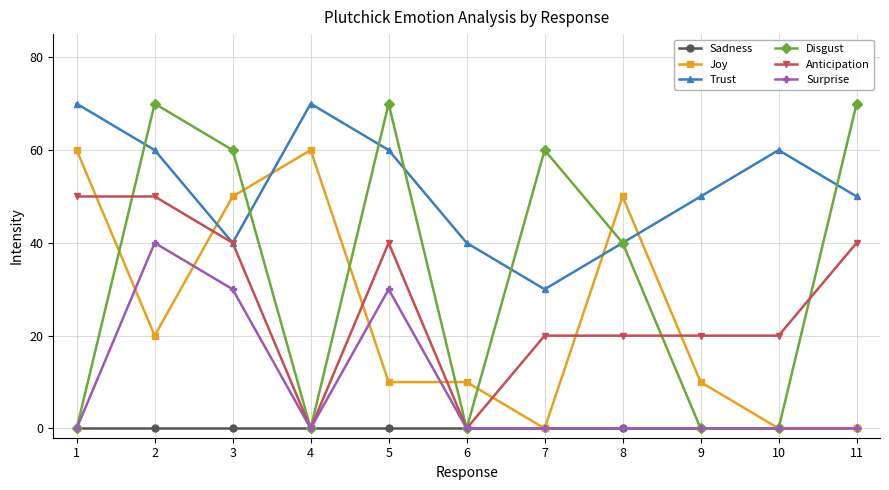

What is the spread (max minus min) of values at 4?

70